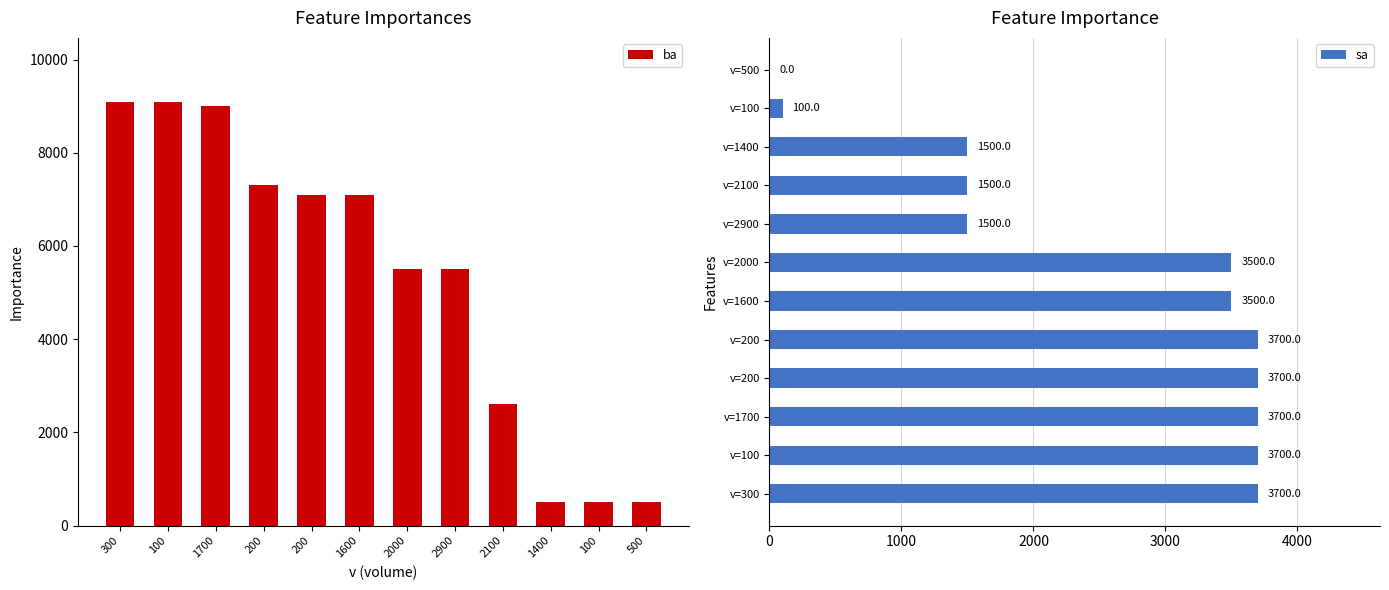

How many categories are shown in the chart?

12